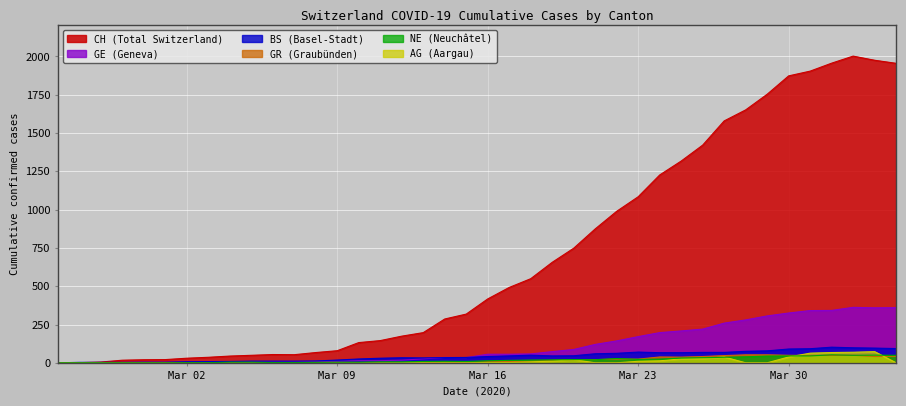

What is the highest value of the GR (Graubünden) series?

52